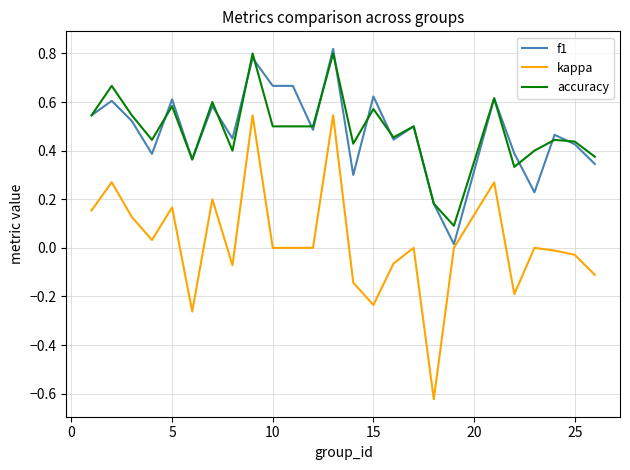

True or false: kappa and accuracy cross at least once.

False